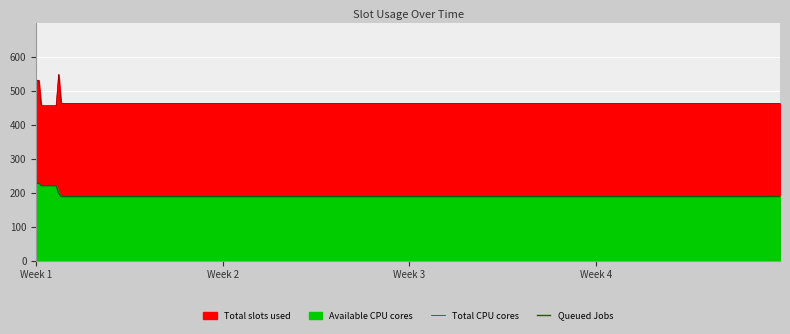

What is the value of the Row 2 point at the 14th from the left?

463.7